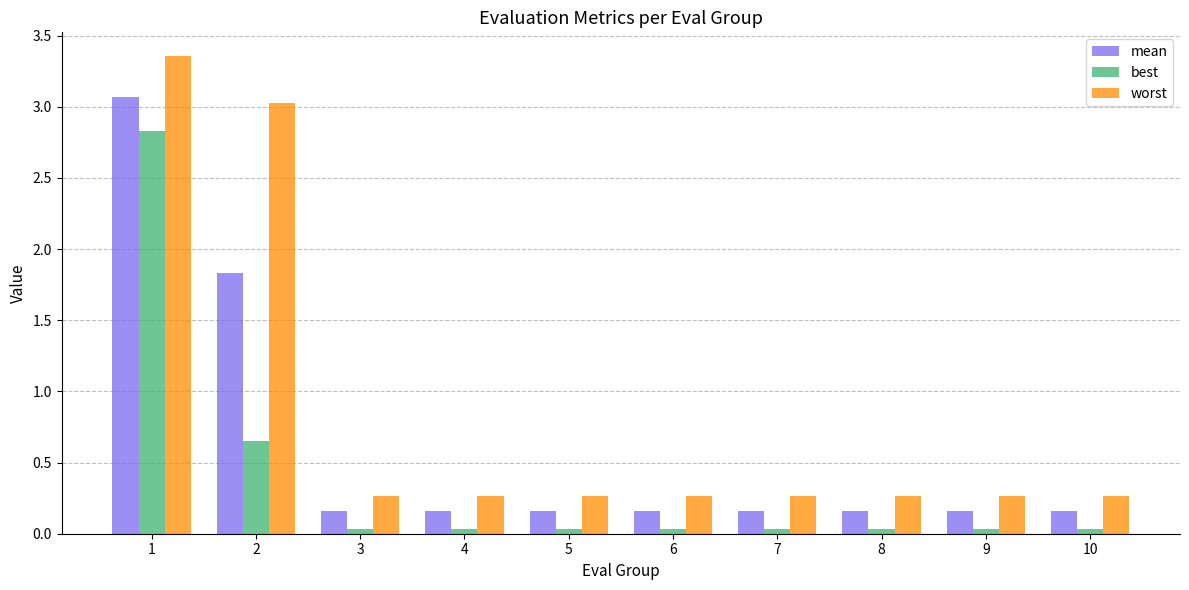

What is the minimum value for worst?

0.3